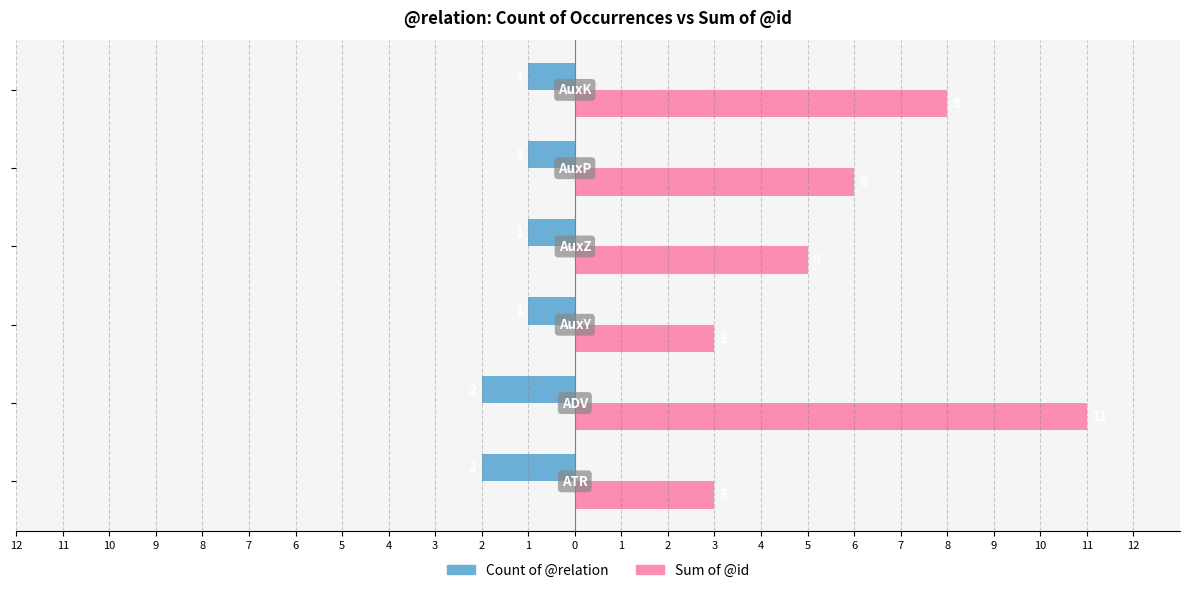

List the series in order of their overall mean, highest first.

Sum of @id, Count of @relation